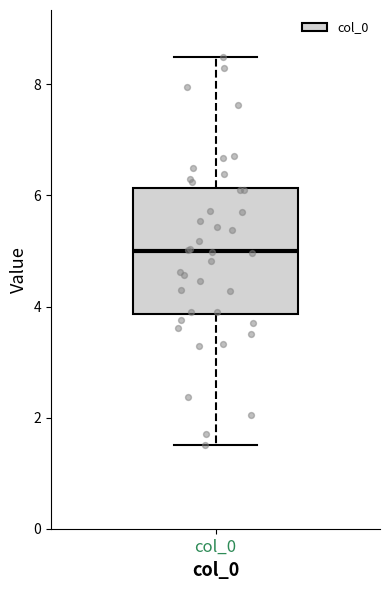

Read this box plot against the y-axis: the position of the median line, the range covered by the box, and the ends of both whiskers. The values are not printed on the chart, so give them approximately, as read against the axis.

median 5.0, box 3.8 to 6.2, whiskers 1.6 to 8.4